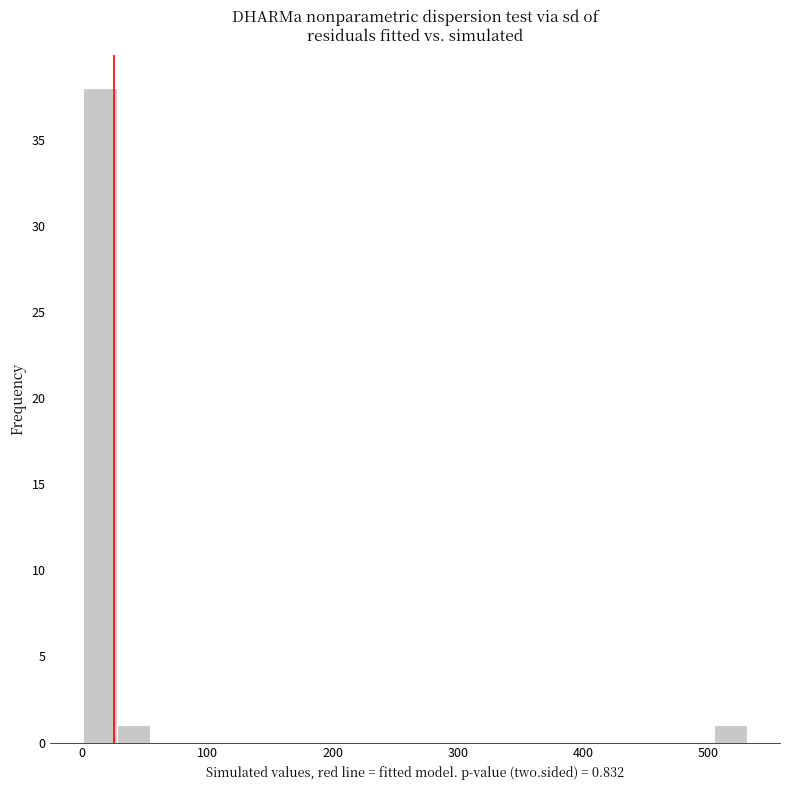

Read against the x-axis, roughly where is the centre of the tallest bar?

10